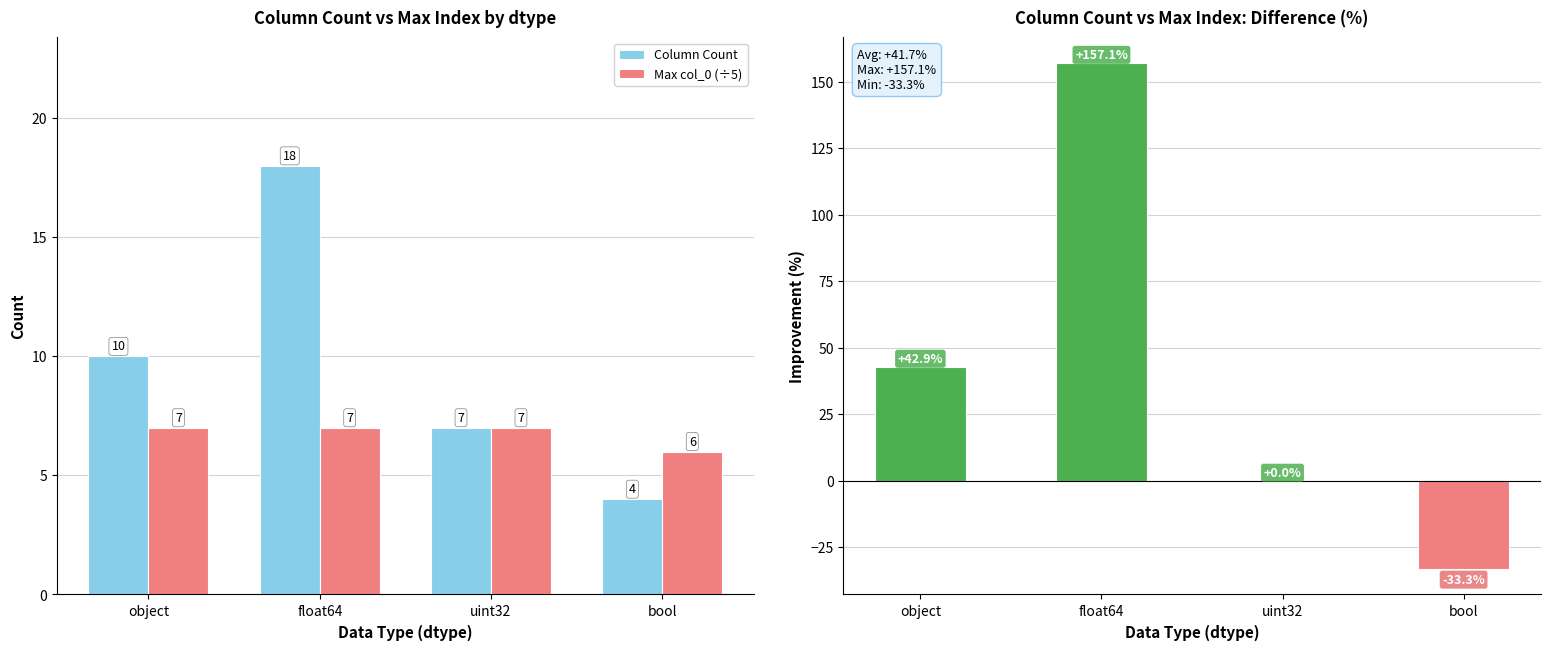

Is the value of Improvement (%) at object greater than the value of Column Count at uint32?

Yes